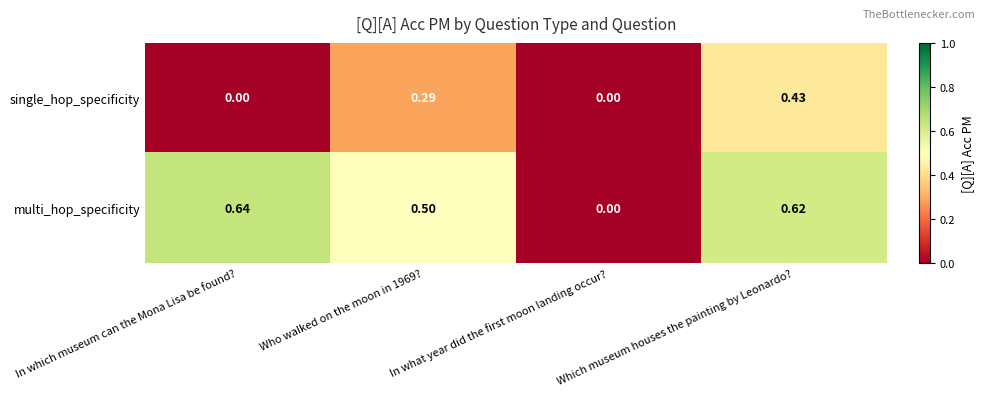

Count the number of categories in the chart.

4